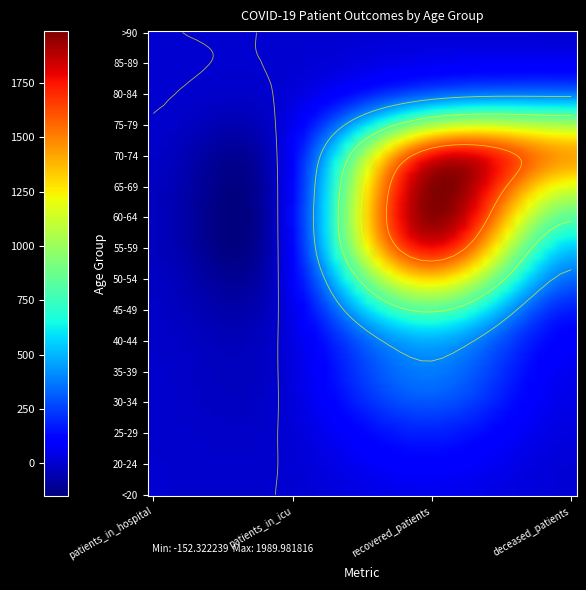

List the series in order of their peak value, lowest first.

>90, <20, 85-89, 20-24, 25-29, 30-34, 80-84, 35-39, 40-44, 45-49, 75-79, 50-54, 70-74, 55-59, 65-69, 60-64